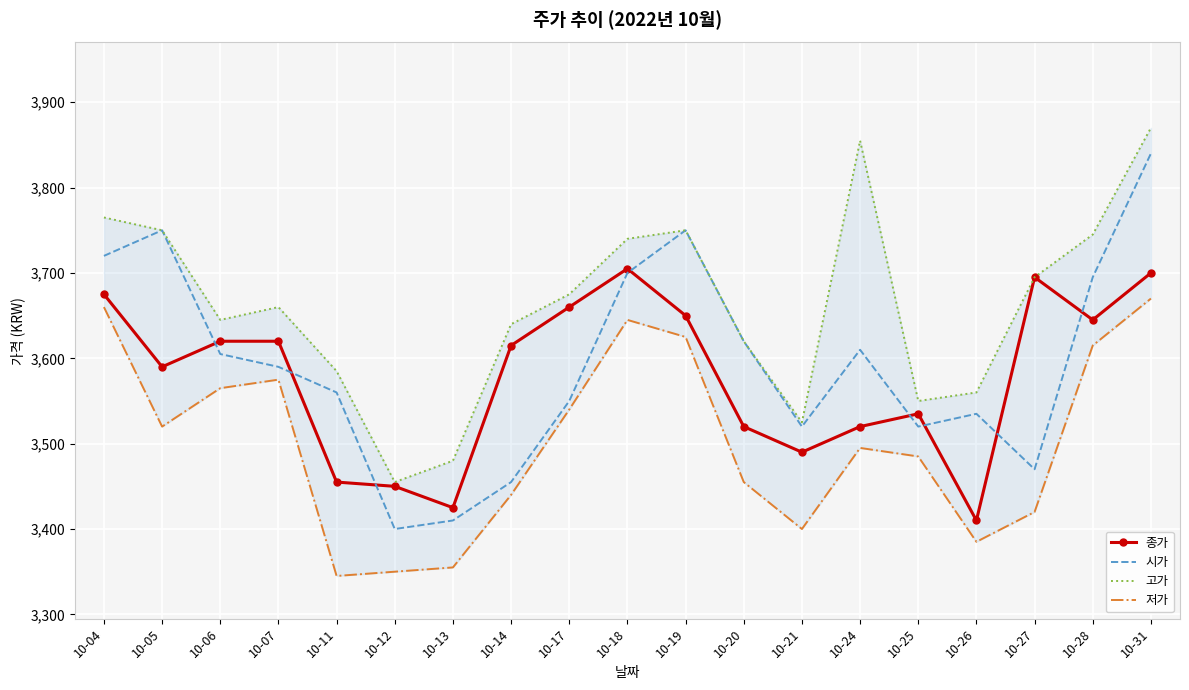

Rank the categories by 고가 value from highest to lowest.

10-31, 10-24, 10-04, 10-05, 10-19, 10-28, 10-18, 10-27, 10-17, 10-07, 10-06, 10-14, 10-20, 10-11, 10-26, 10-25, 10-21, 10-13, 10-12